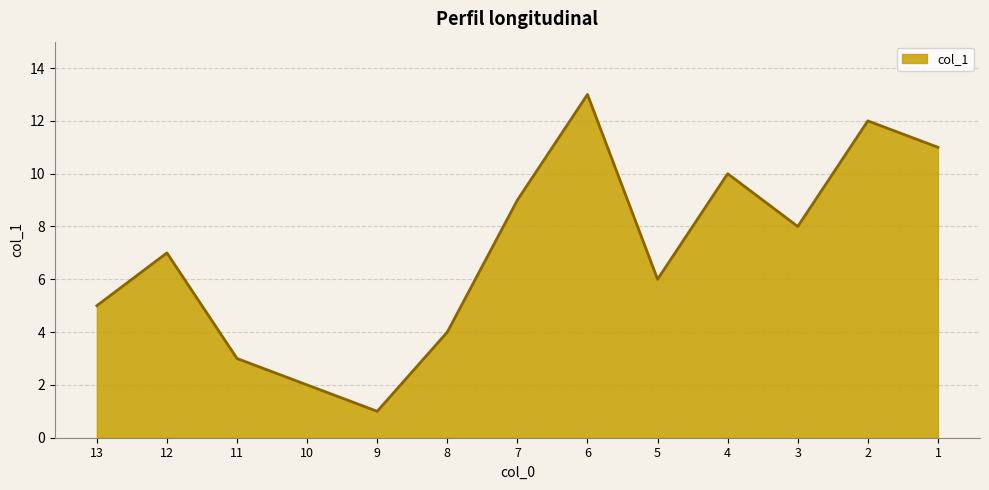

What is the sum of all values?

91